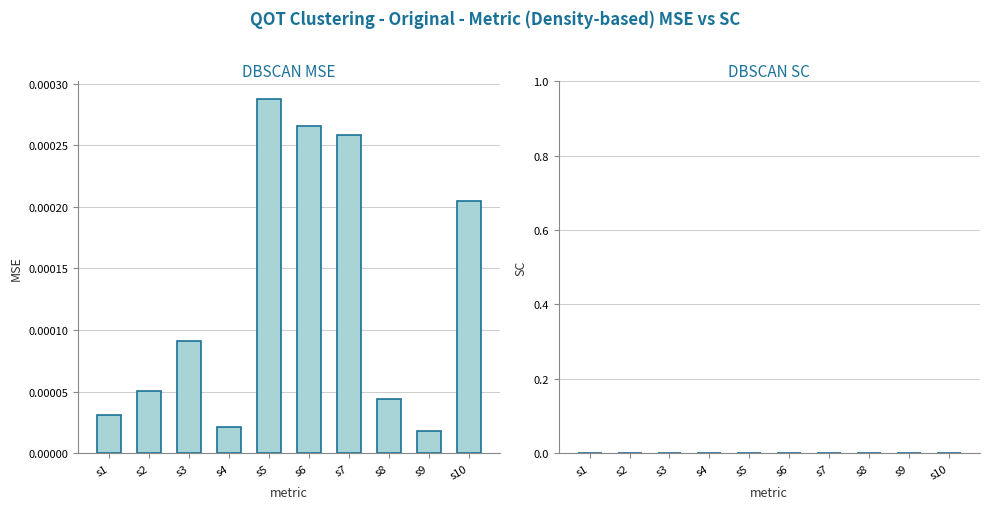

Is it true that Signal_Value_2 equals 0.0 at s2?

True